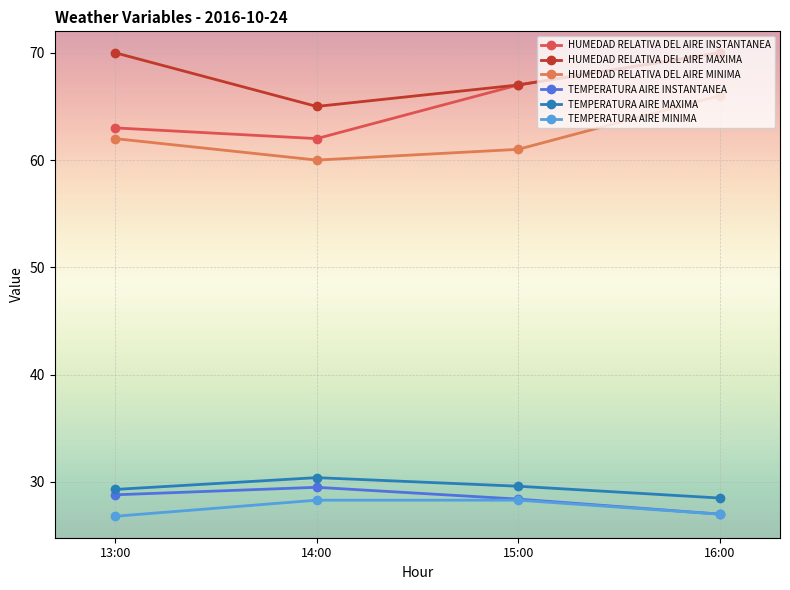

What is the spread (max minus min) of values at 16:00?

43.0